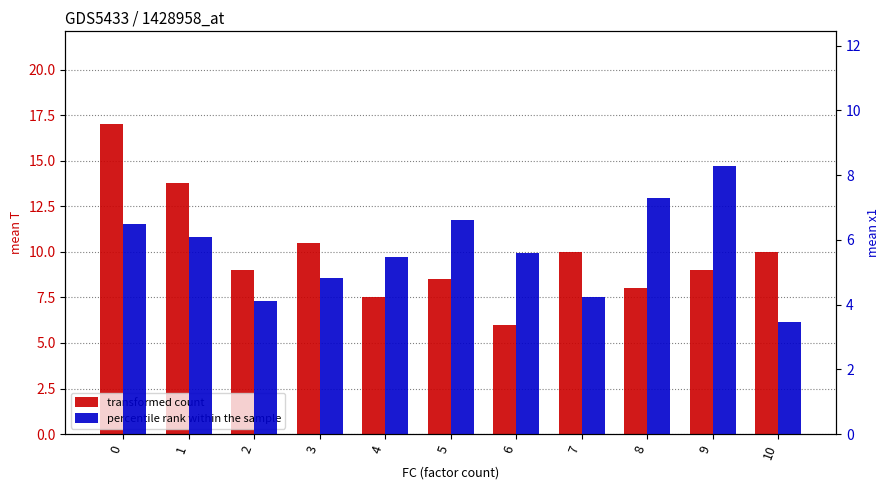

How many groups of bars are there?

11